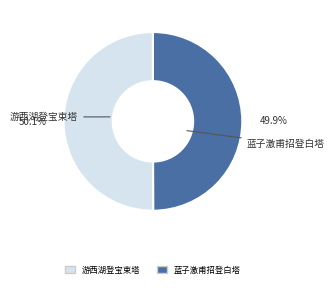

Is there any slice that represents more than half of the pie?

Yes